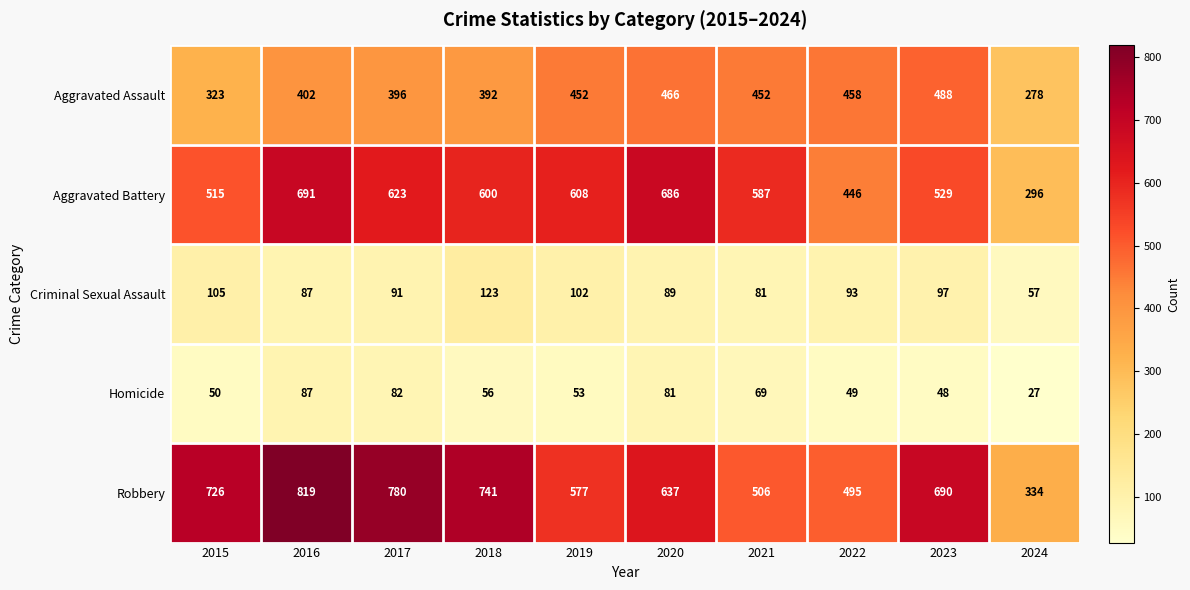

At which label does Homicide first exceed 56?

2016